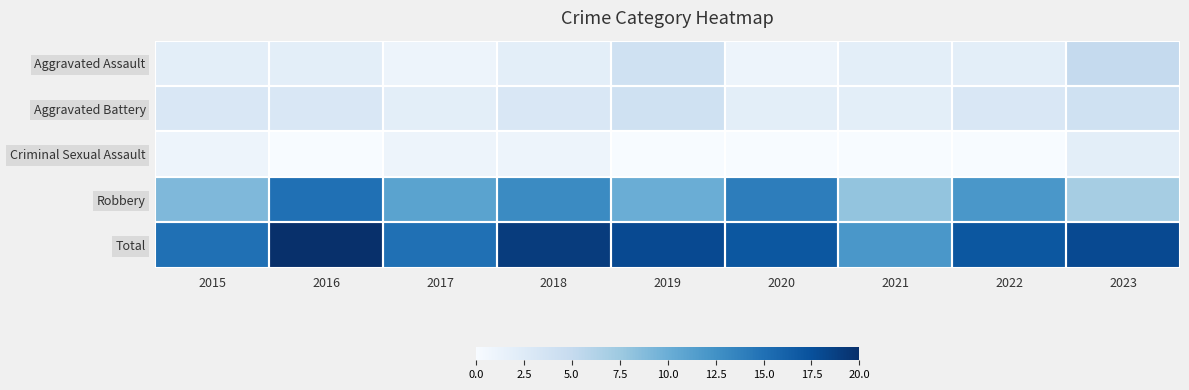

Count the number of data series in this chart.

5